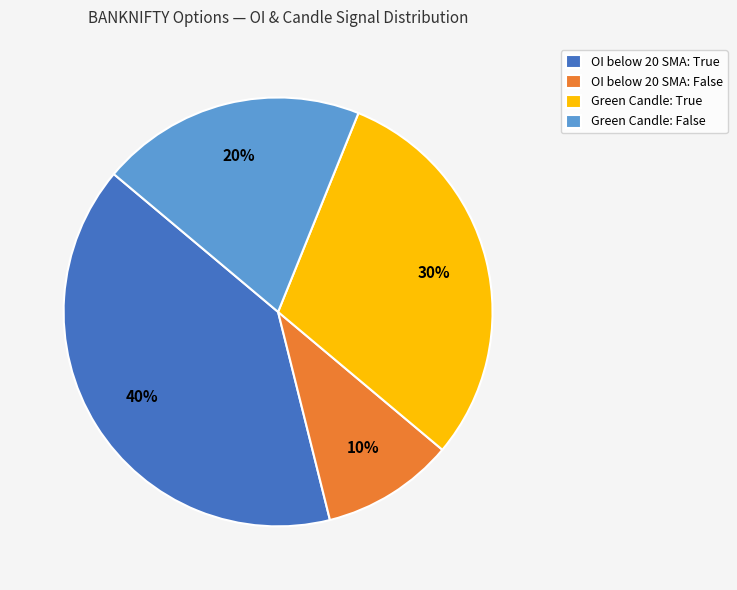

What is the smallest slice in the pie chart?

OI below 20 SMA: False